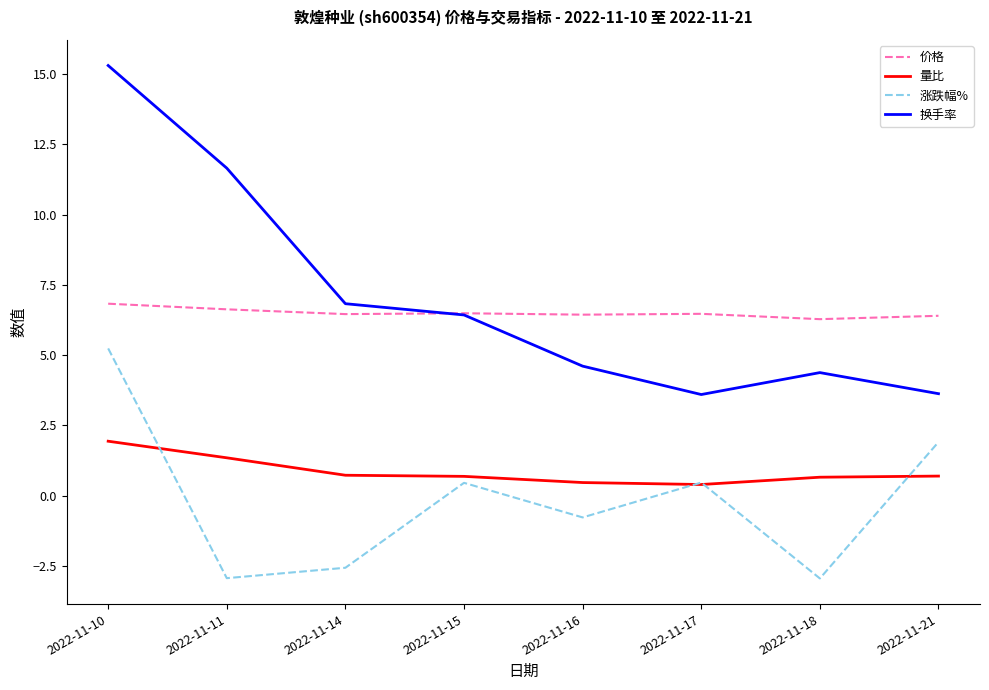

Which series has the largest total across all categories?

换手率